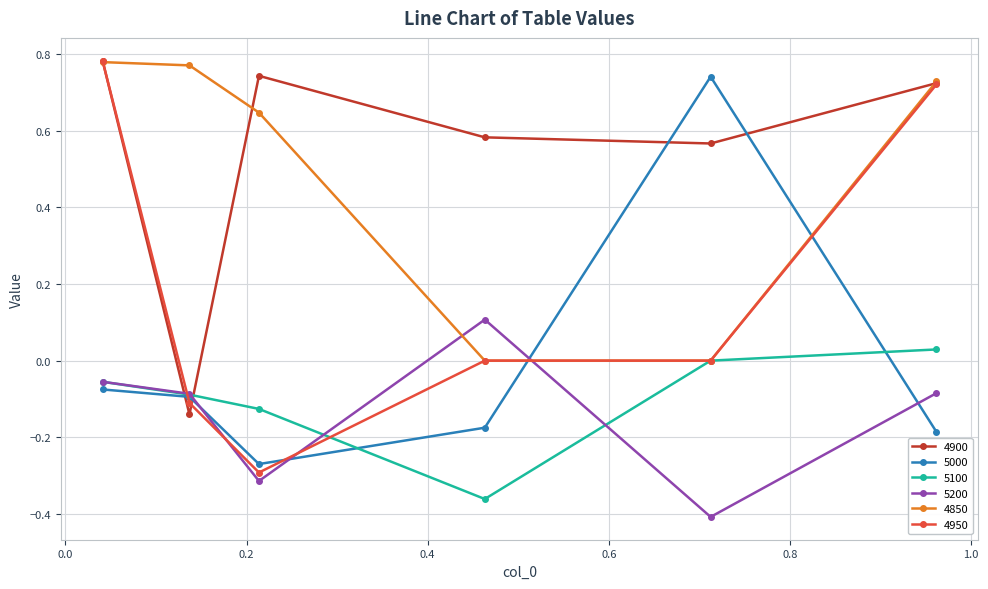

Which series has the largest total across all categories?

4900